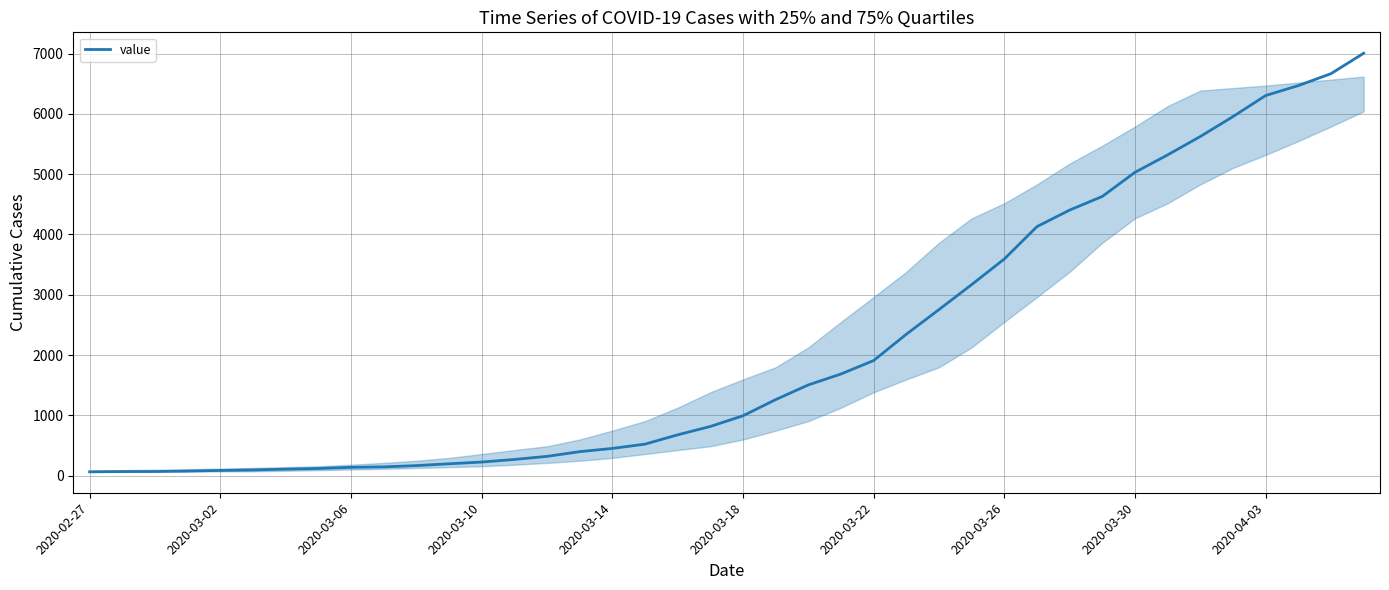

What is the smallest value displayed?

64